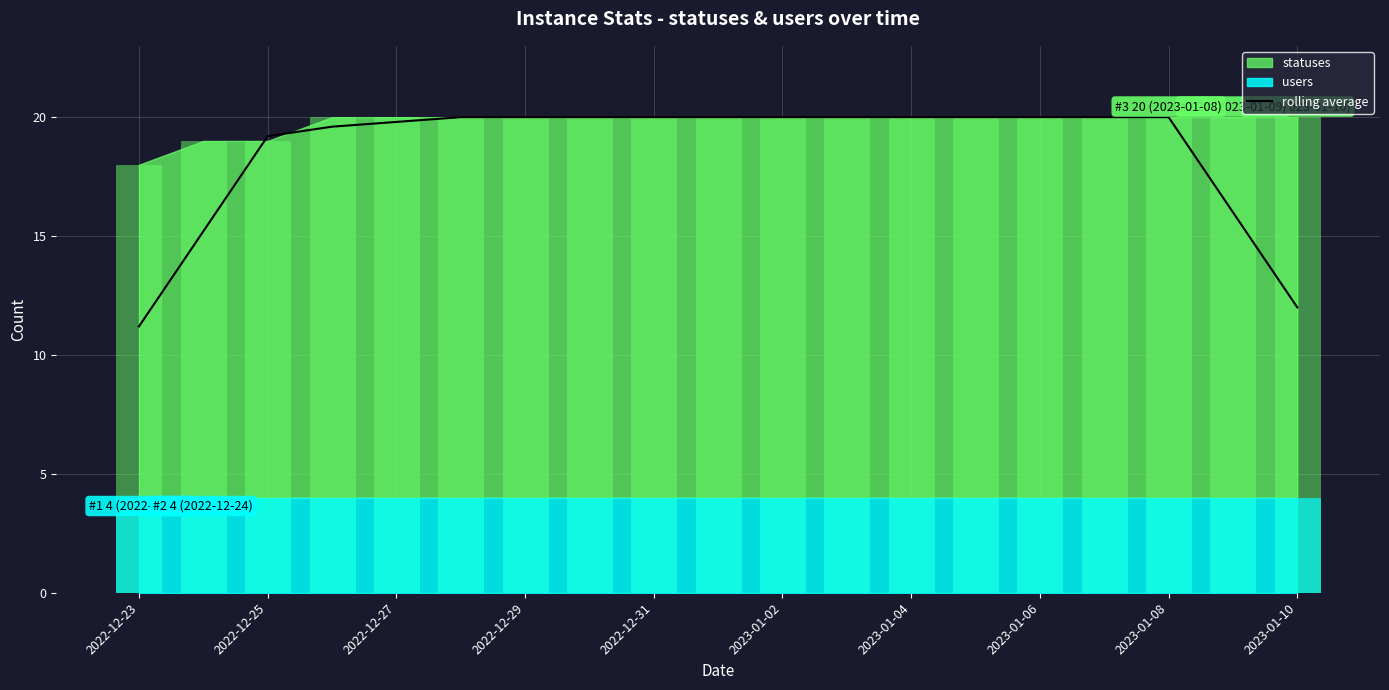

What is the lowest value of the rolling average series?

11.2